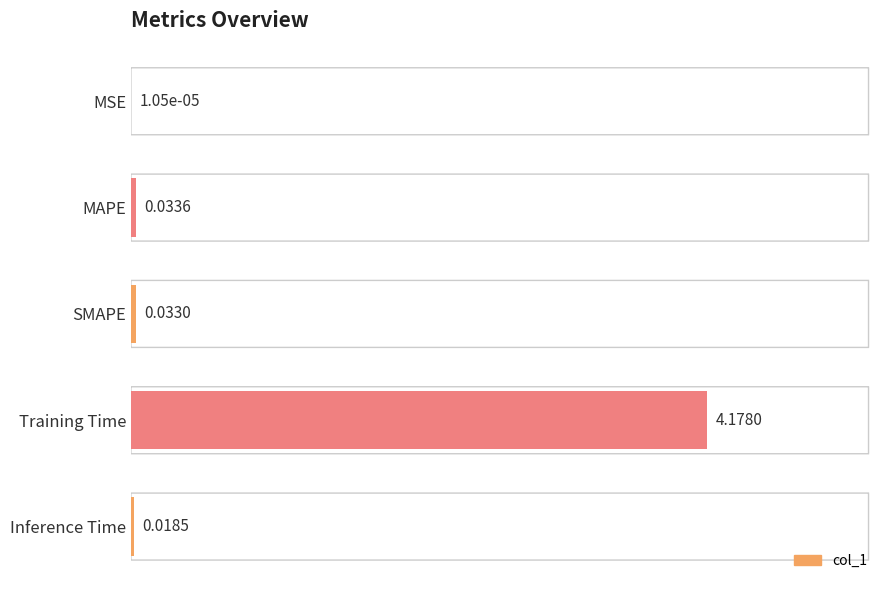

What is the sum of all values?

102.0